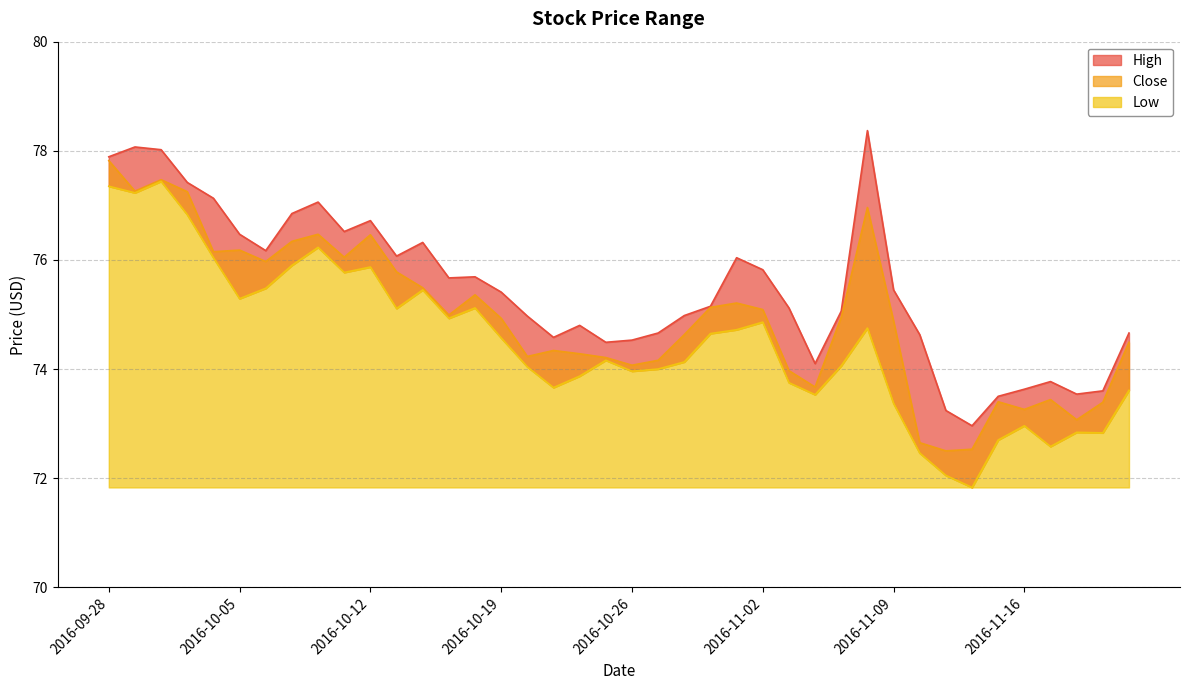

Between 2016-10-07 and 2016-10-21, which series saw the biggest shift?

High